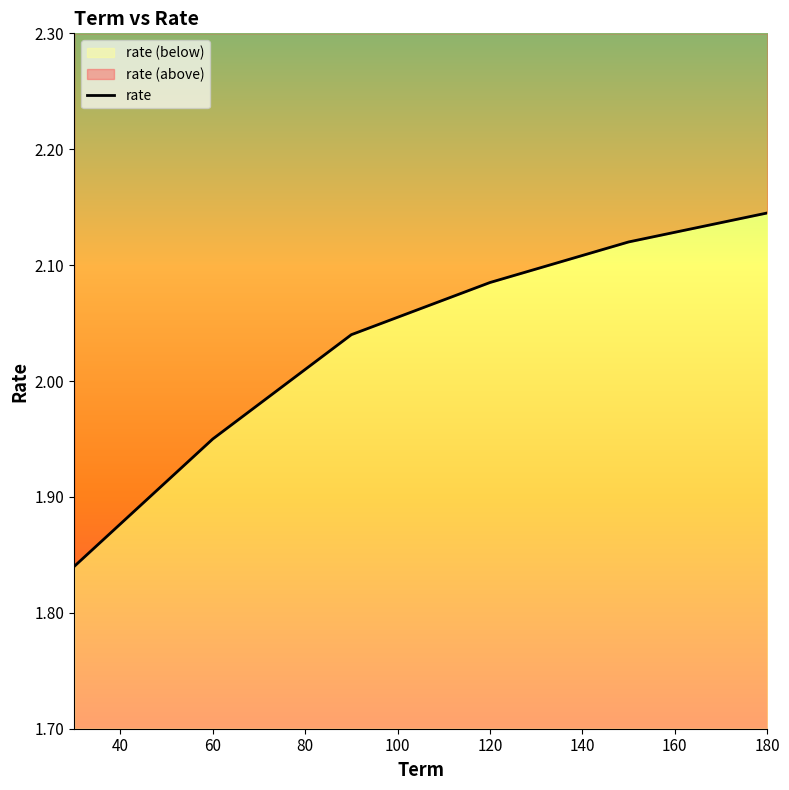

Reading left to right, list all the values displayed in this chart.

1.8	1.9	2.0	2.1	2.1	2.1